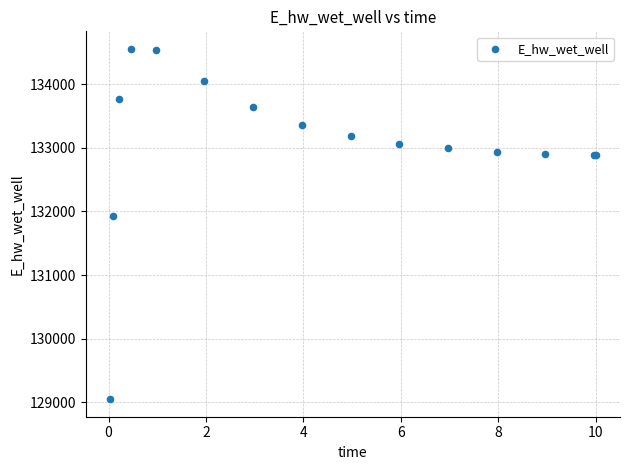

What Y value in the scatter plot is closest to 131802?

131922.5